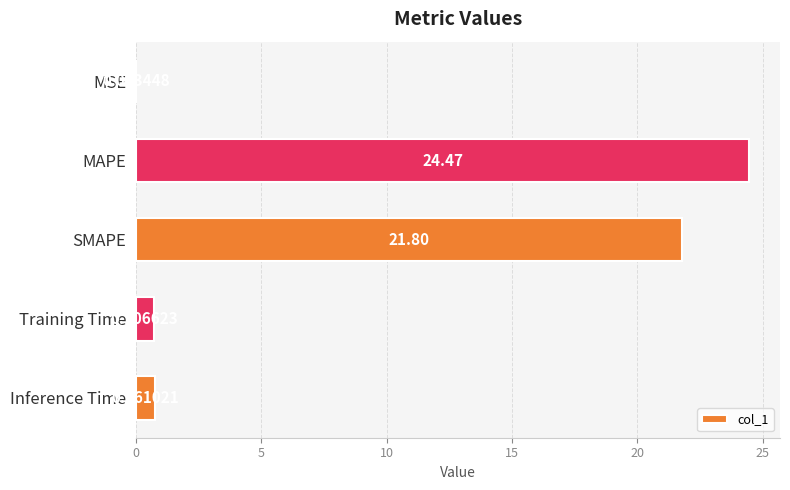

At which label is the value closest to 12?

SMAPE